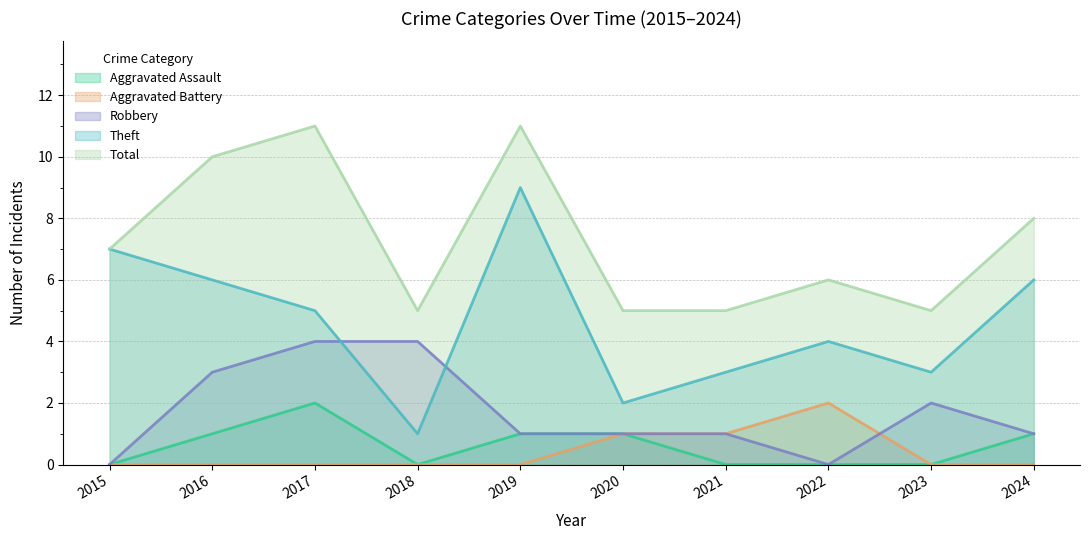

Where is Robbery nearest to the value 2?

2023